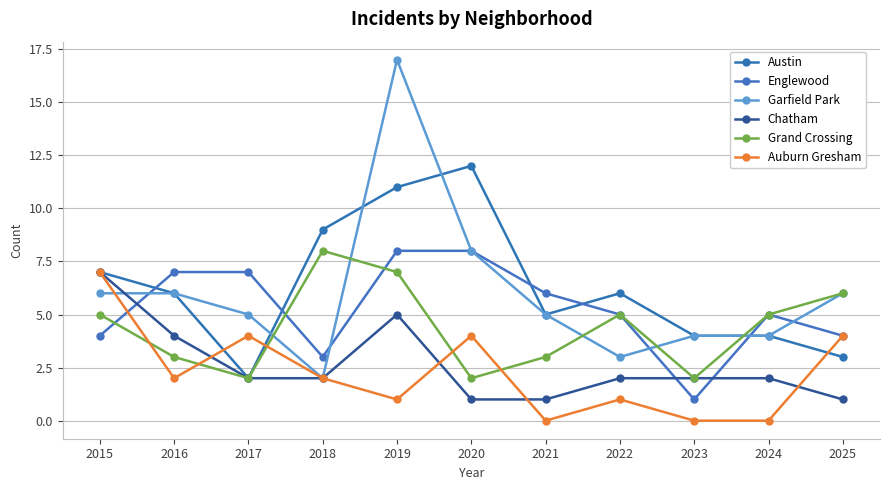

Where is Austin nearest to the value 7?

2015